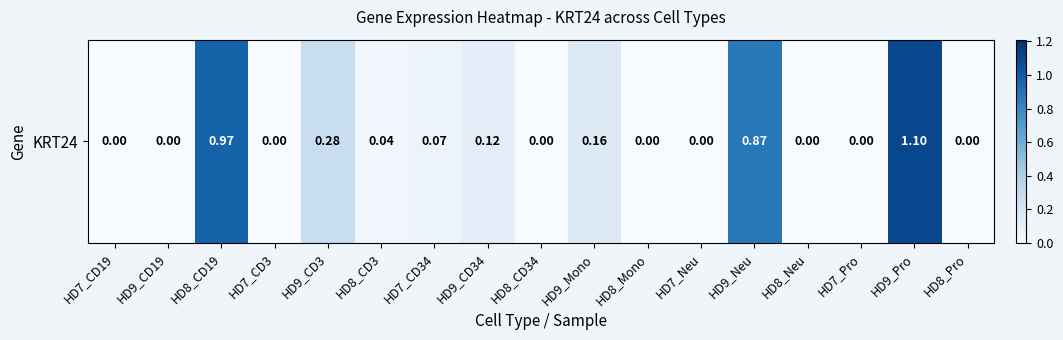

True or false: the data shows -0.4 at HD7_Neu.

False